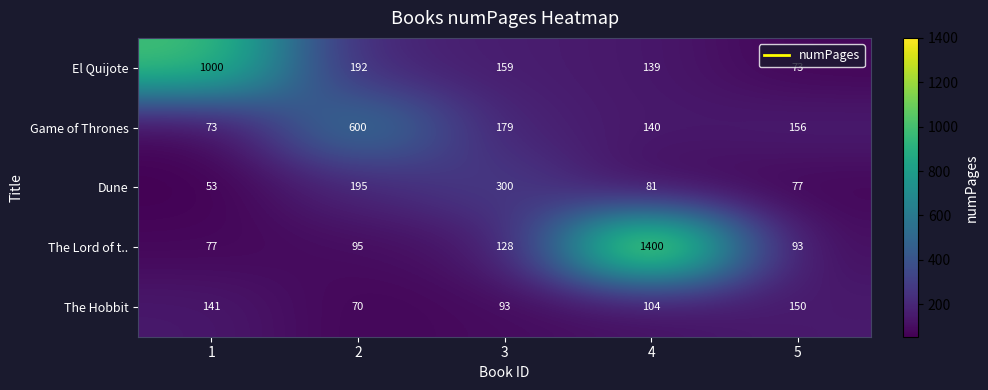

Which category has the highest value across all series?

4